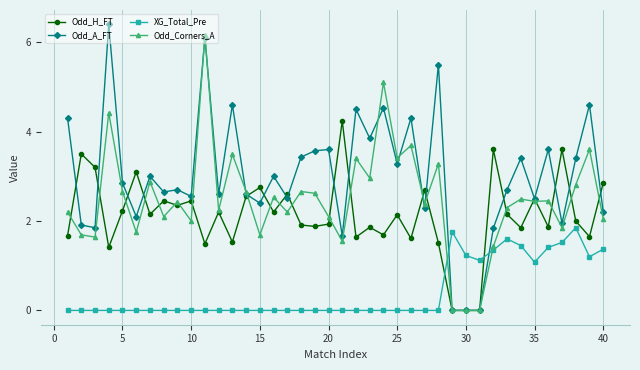

Which series has the largest total across all categories?

Odd_A_FT